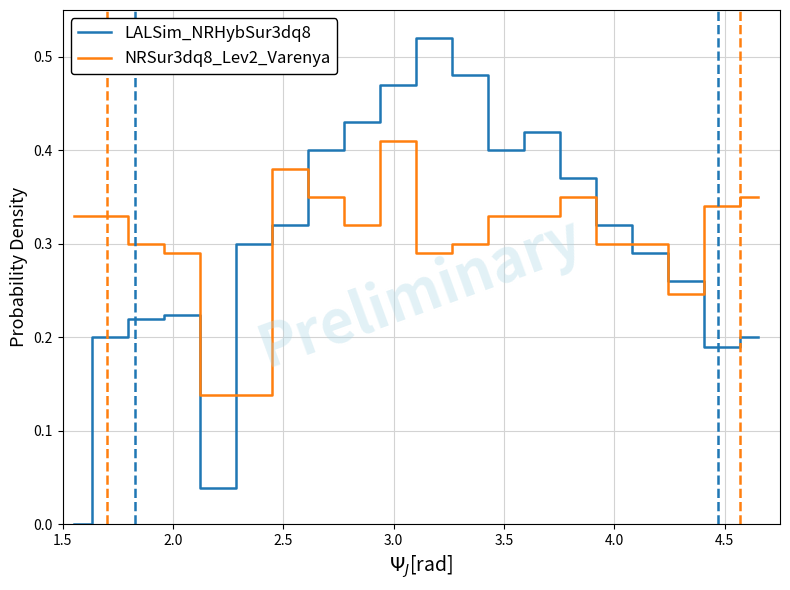

Rank the series by their maximum value, from highest to lowest.

LALSim_NRHybSur3dq8, NRSur3dq8_Lev2_Varenya